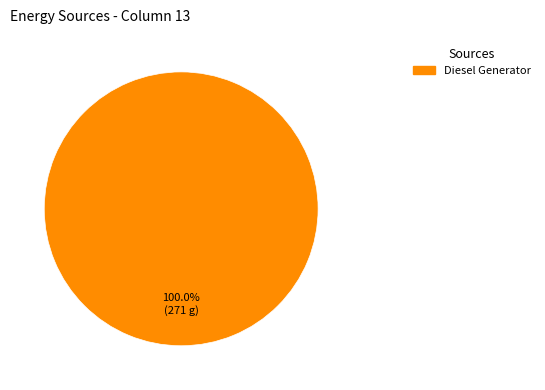

Does any single category account for the majority?

Yes